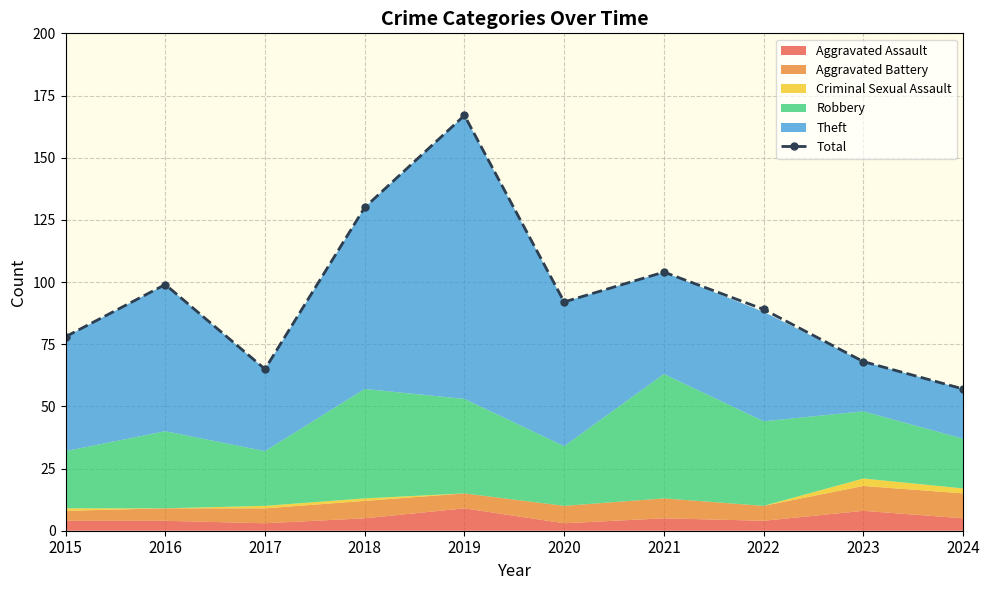

Reading left to right, what are all the values shown in this chart?

78	99	65	130	167	92	104	89	68	57